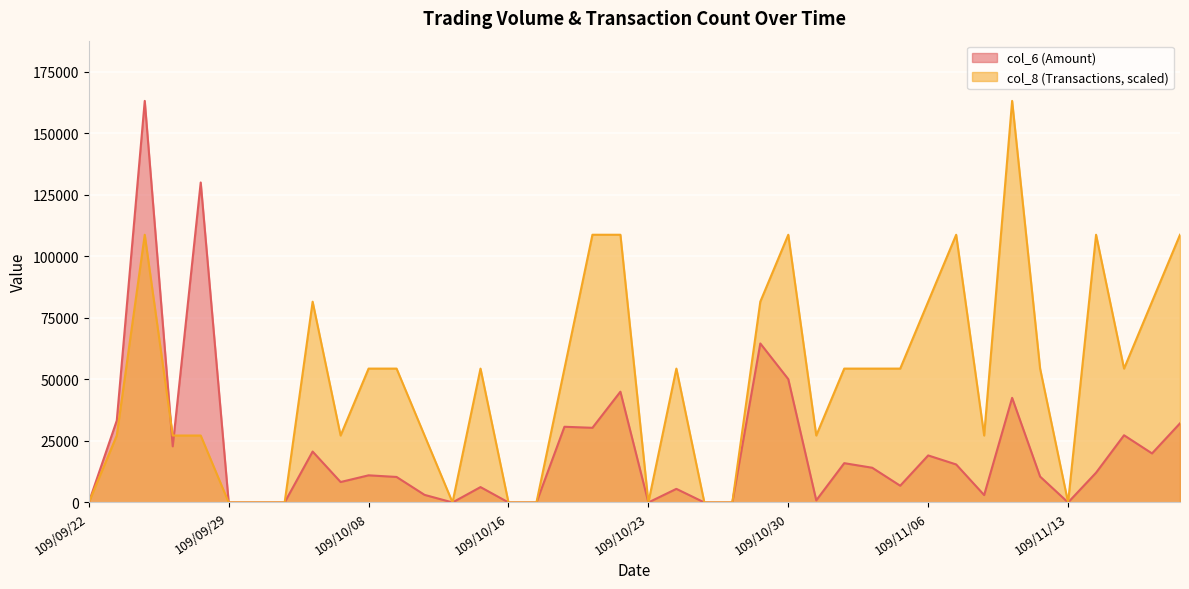

What is the difference between the highest and lowest values at 109/11/05?

47583.3